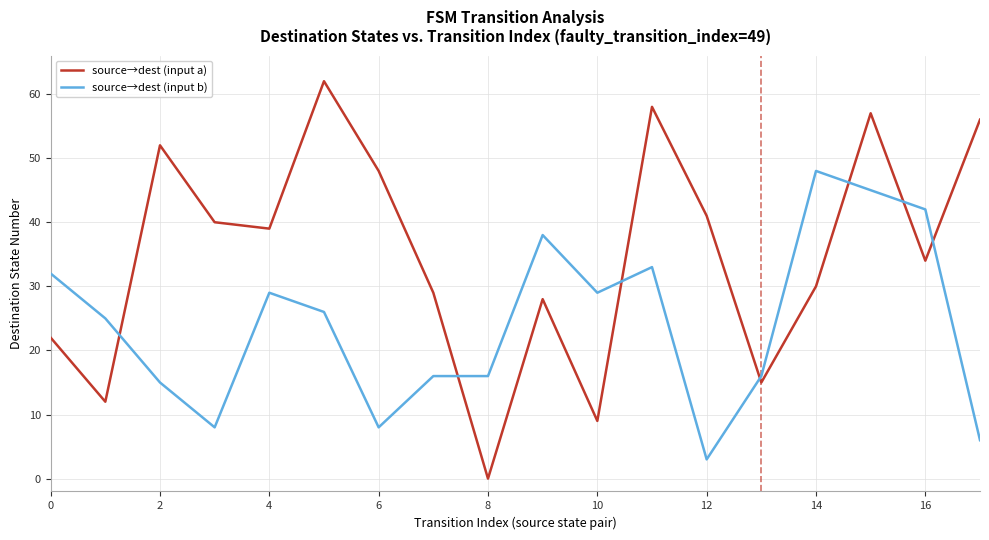

What are all the series names shown in the legend?

source→dest (input a), source→dest (input b)